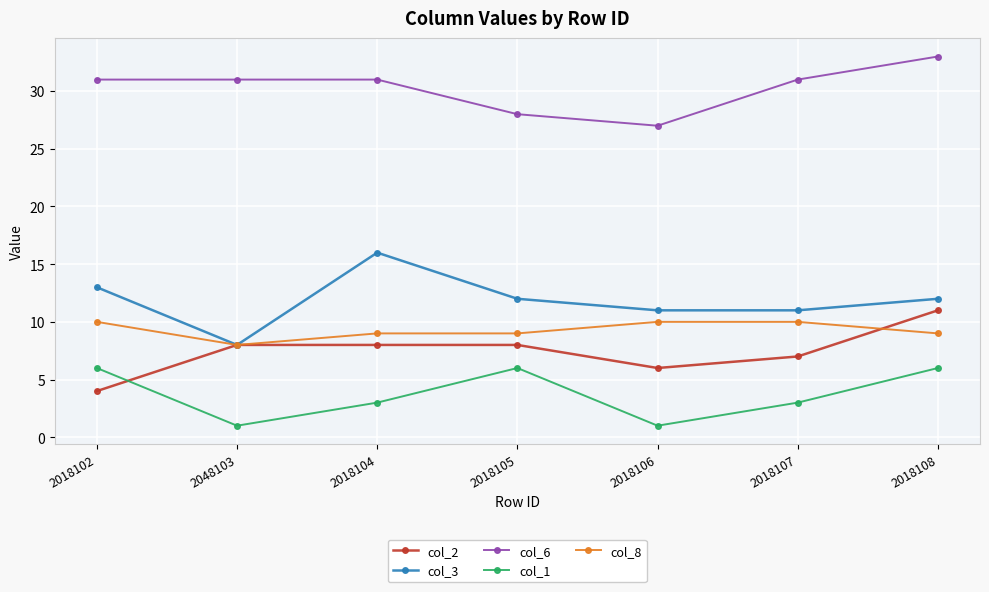

How many distinct data groups are displayed?

5